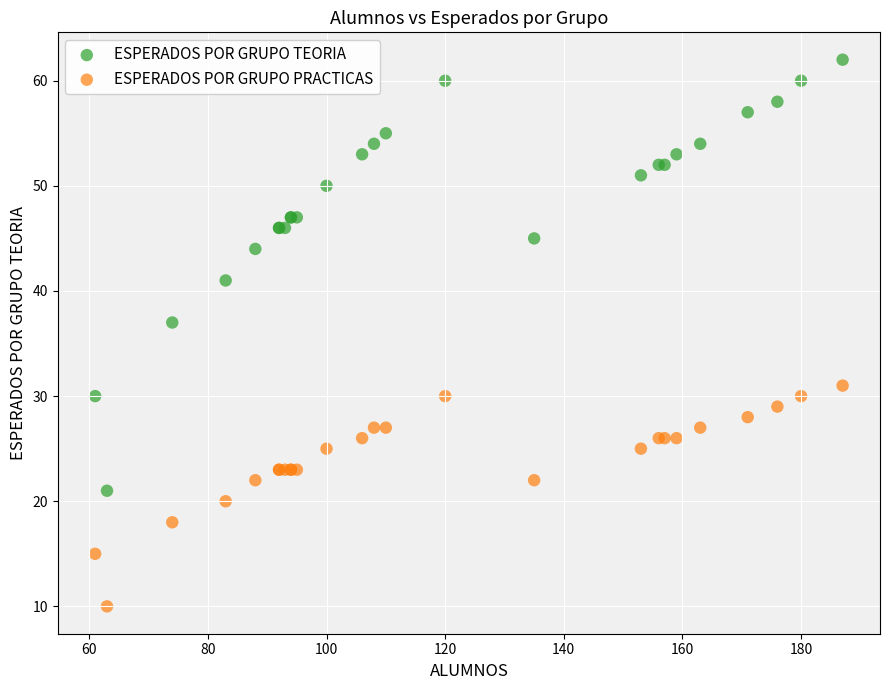

Which series has the widest spread of Y values?

ESPERADOS POR GRUPO TEORIA